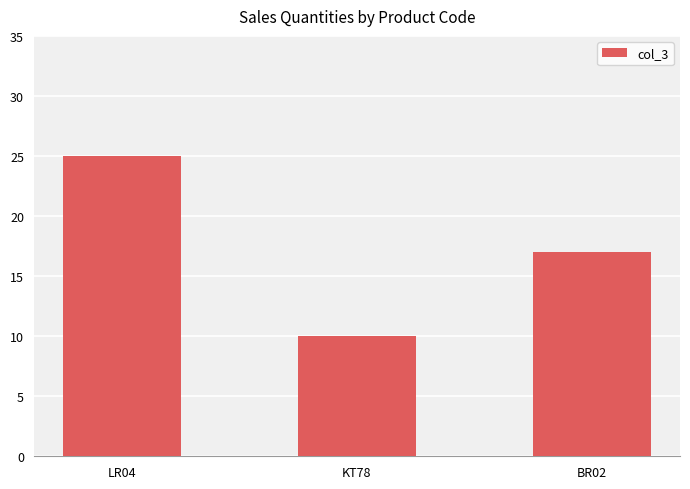

What is the sum of the values at BR02 and LR04?

42